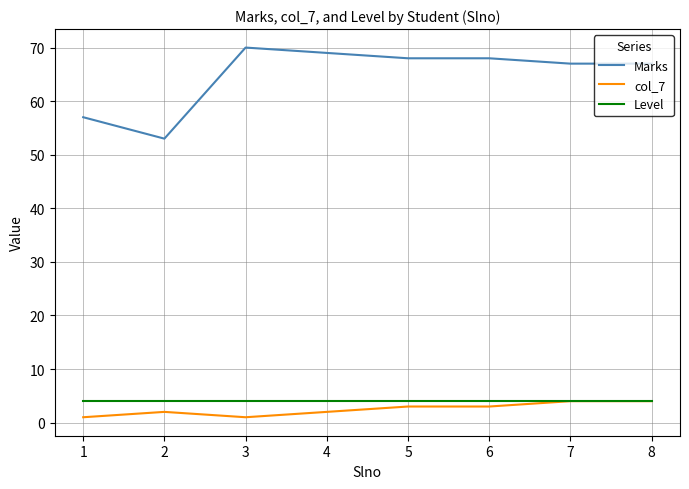

True or false: Level and Marks intersect in this chart.

False